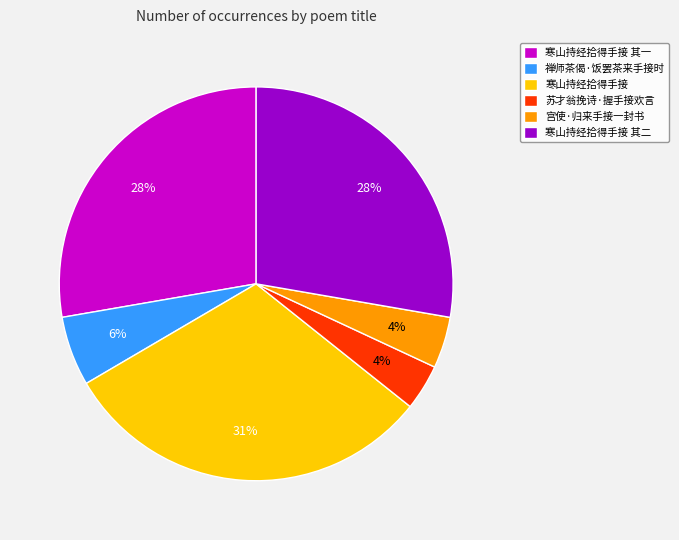

Is 禅师茶偈·饭罢茶来手接时 the majority of the pie?

No